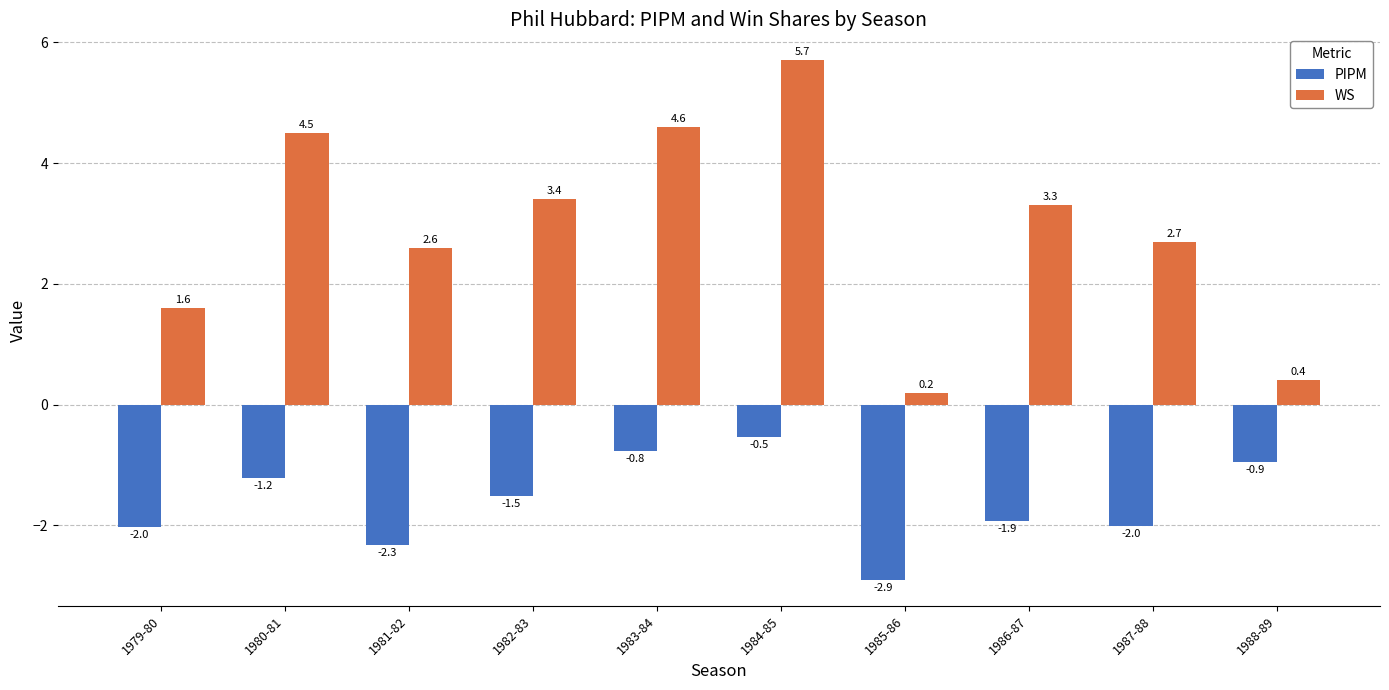

List the series in order of their overall mean, lowest first.

PIPM, WS